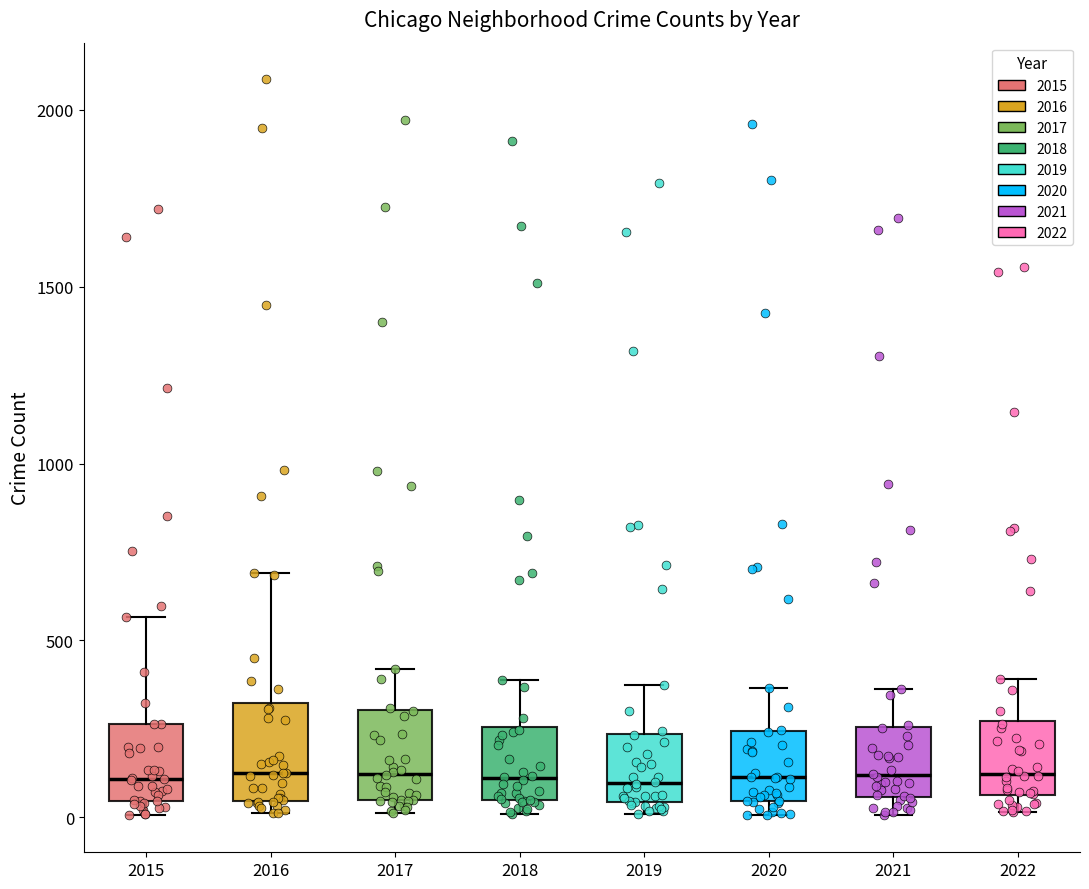

Reading left to right, transcribe this box plot: for each box, give where its median line is, the range the box spans, and where its two whiskers end, as read against the y-axis. The values are not printed on the chart, so give them approximately, as read against the axis.

2015: median 100, box 50 to 250, whiskers 0 to 550
2016: median 150, box 50 to 300, whiskers 0 to 700
2017: median 100, box 50 to 300, whiskers 0 to 400
2018: median 100, box 50 to 250, whiskers 0 to 400
2019: median 100, box 50 to 250, whiskers 0 to 400
2020: median 100, box 50 to 250, whiskers 0 to 350
2021: median 100, box 50 to 250, whiskers 0 to 350
2022: median 100, box 50 to 250, whiskers 0 to 400